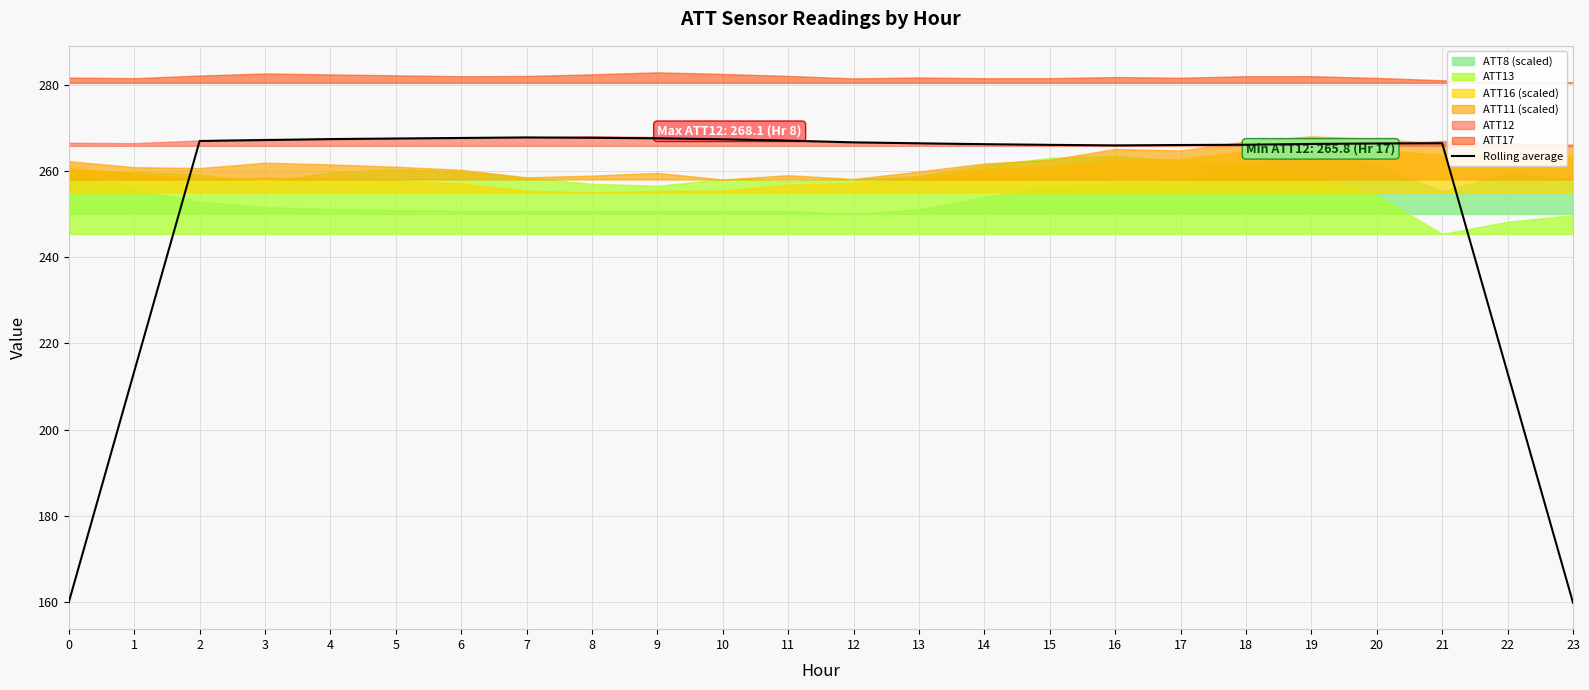

Reading right to left, list all the values displayed in this chart.

23=159.9	22=213.1	21=266.4	20=266.3	19=266.2	18=266.1	17=266.0	16=265.9	15=266.0	14=266.2	13=266.4	12=266.6	11=267.0	10=267.3	9=267.5	8=267.7	7=267.7	6=267.6	5=267.5	4=267.4	3=267.1	2=266.9	1=213.5	0=160.0